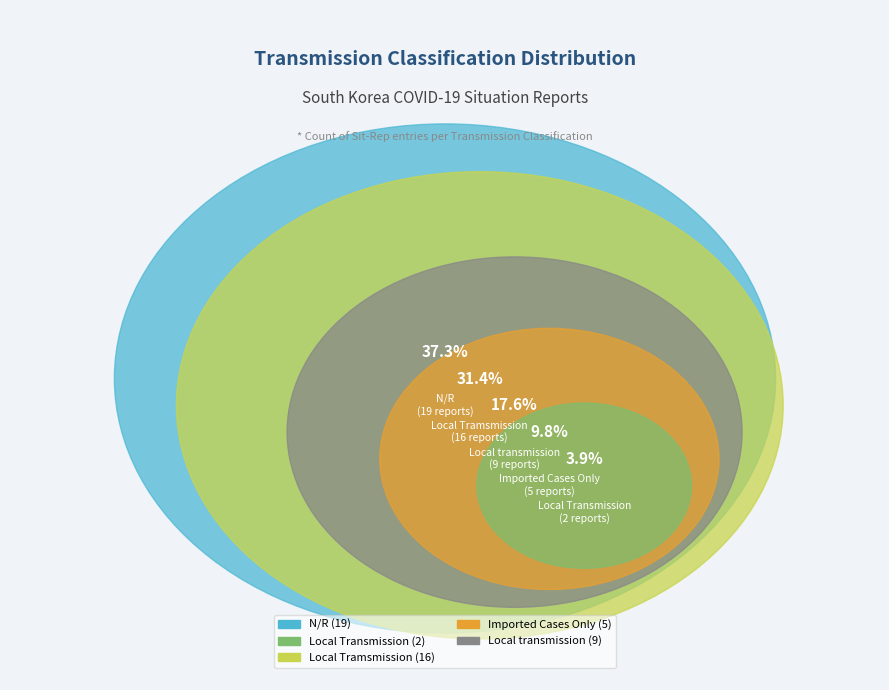

How many slices are in this pie chart?

5